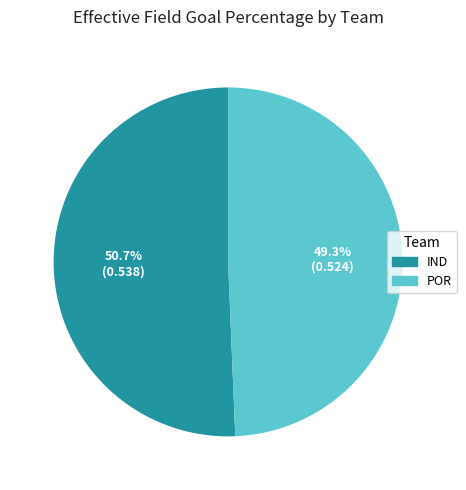

To the nearest percent, what is the average slice percentage?

50%